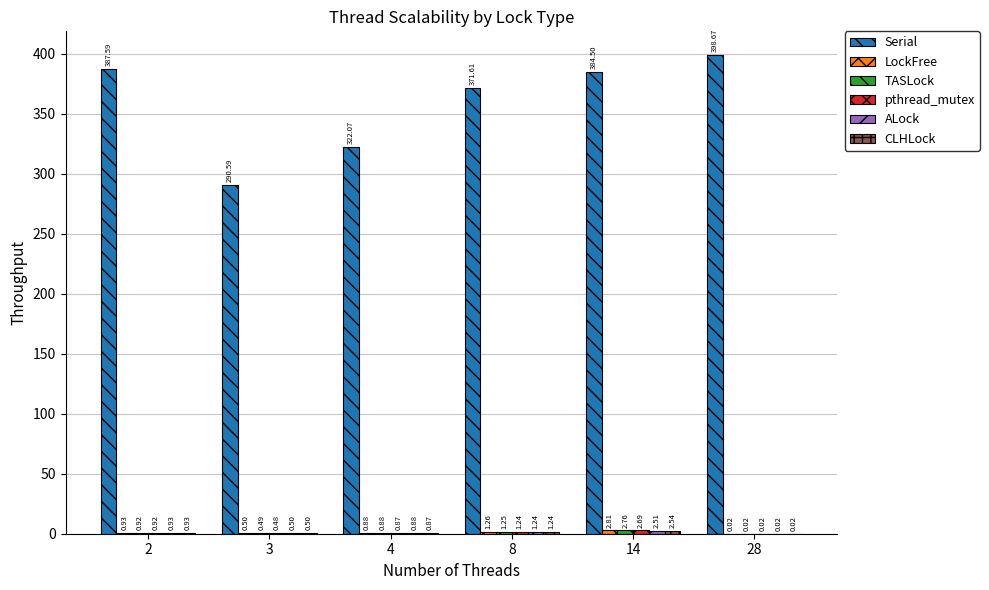

What is the total value across all series at 28?

398.8